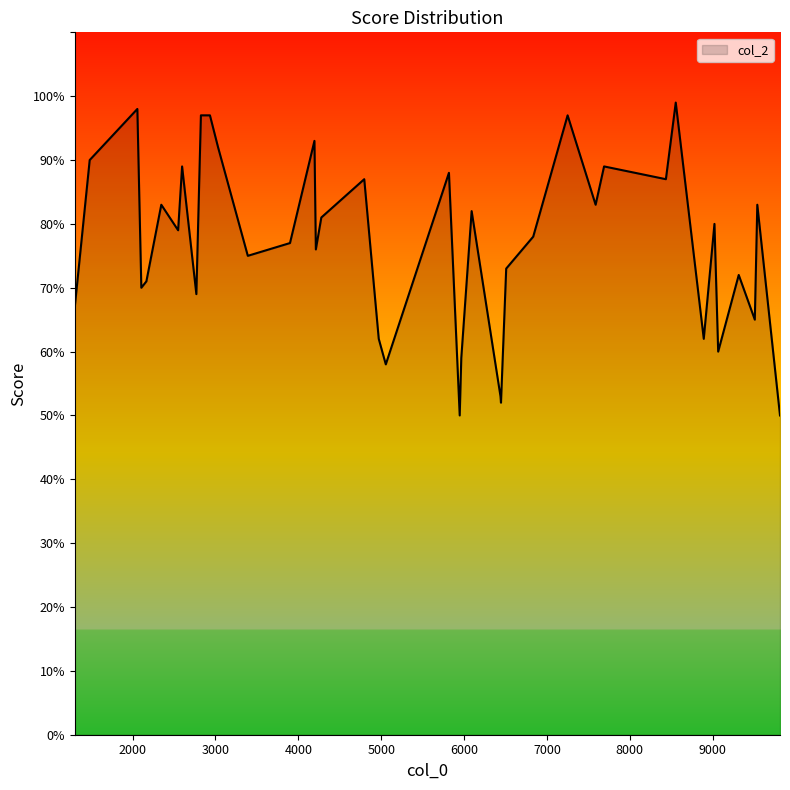

What is the maximum value shown in the chart?

99